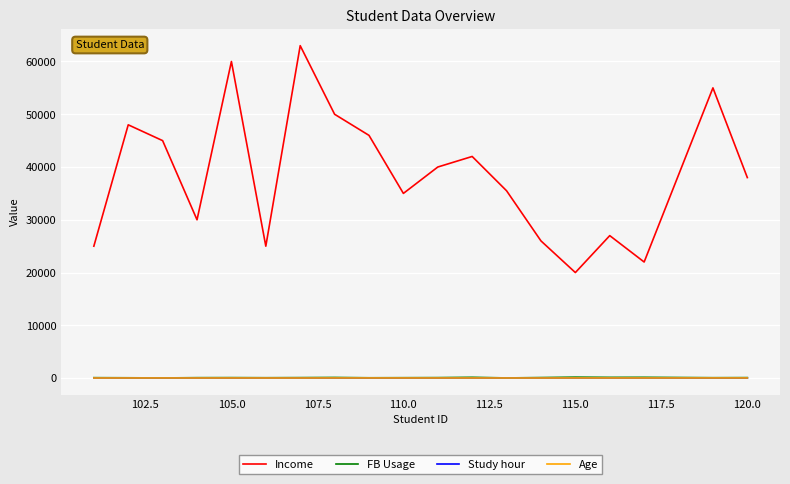

How many lines are shown in the chart?

4